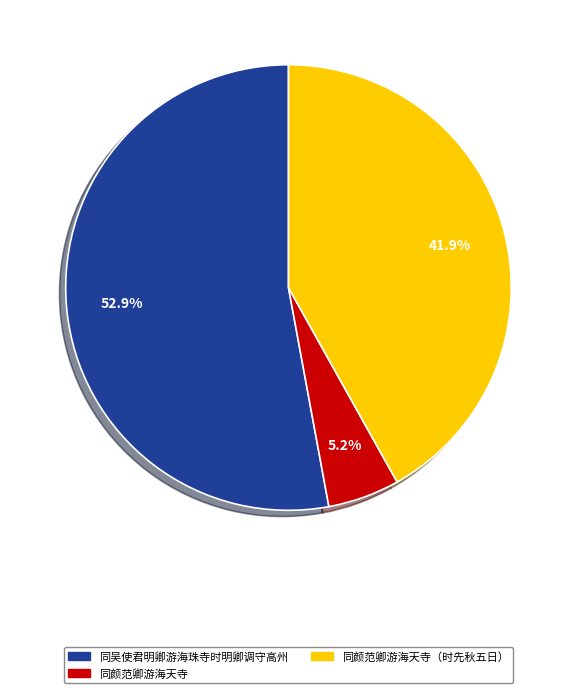

Is there any slice that represents more than half of the pie?

Yes